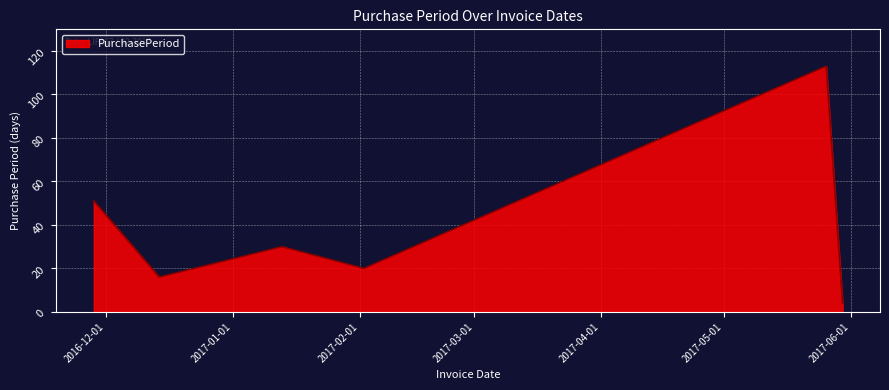

What is the smallest value displayed?

4